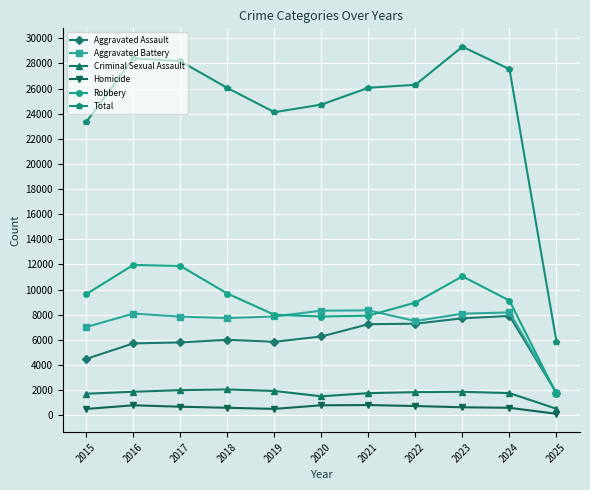

Which category has the lowest value across all series?

2025